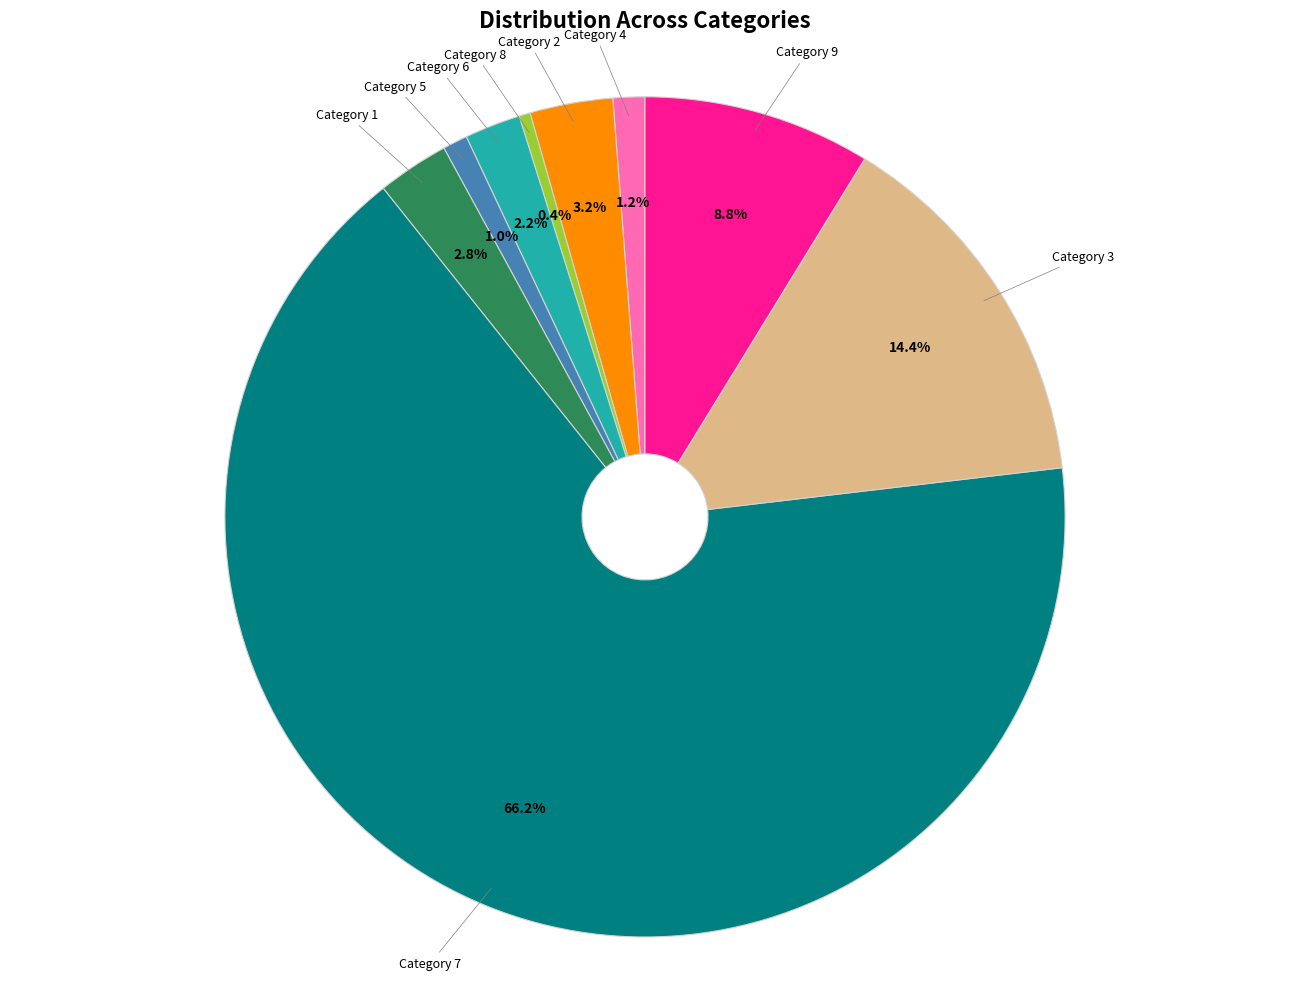

Which slice is the largest?

Category 7